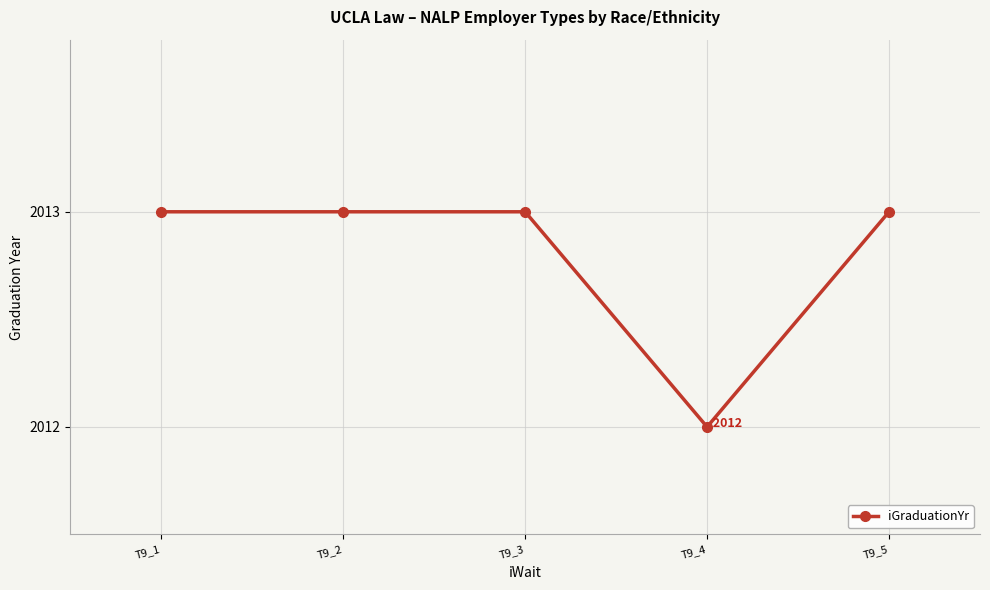

Is it true that the value at T9_3 is 507?

False